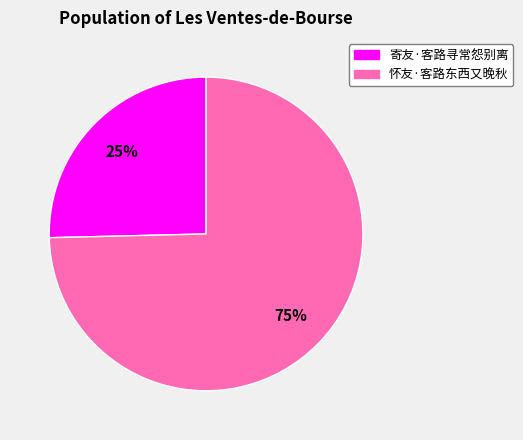

To the nearest percent, what percentage of the pie is 怀友·客路东西又晚秋?

75%